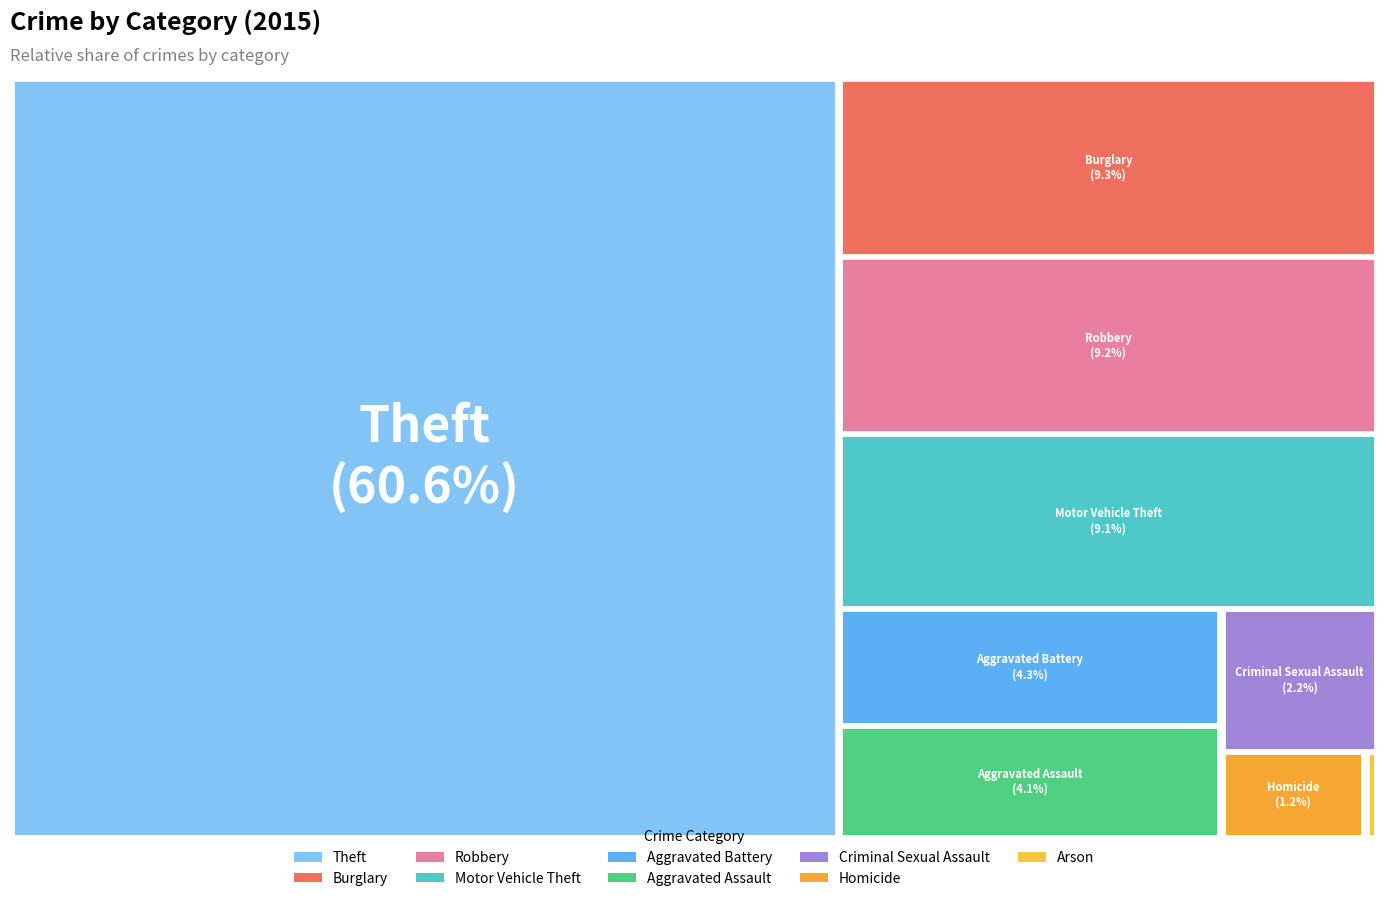

To the nearest percent, what portion does Theft represent?

61%